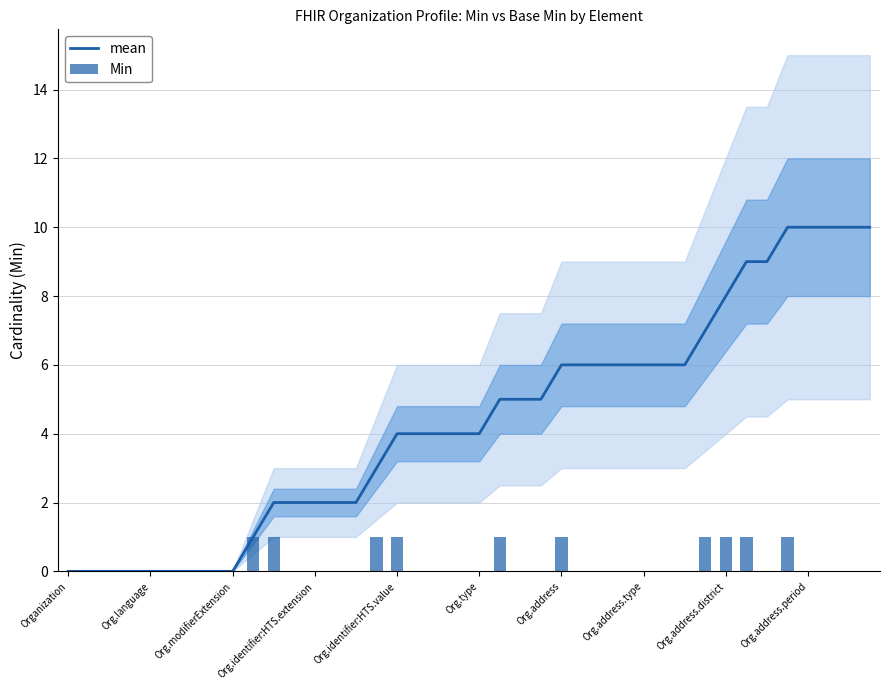

Rank the series by their maximum value, from lowest to highest.

Min, mean